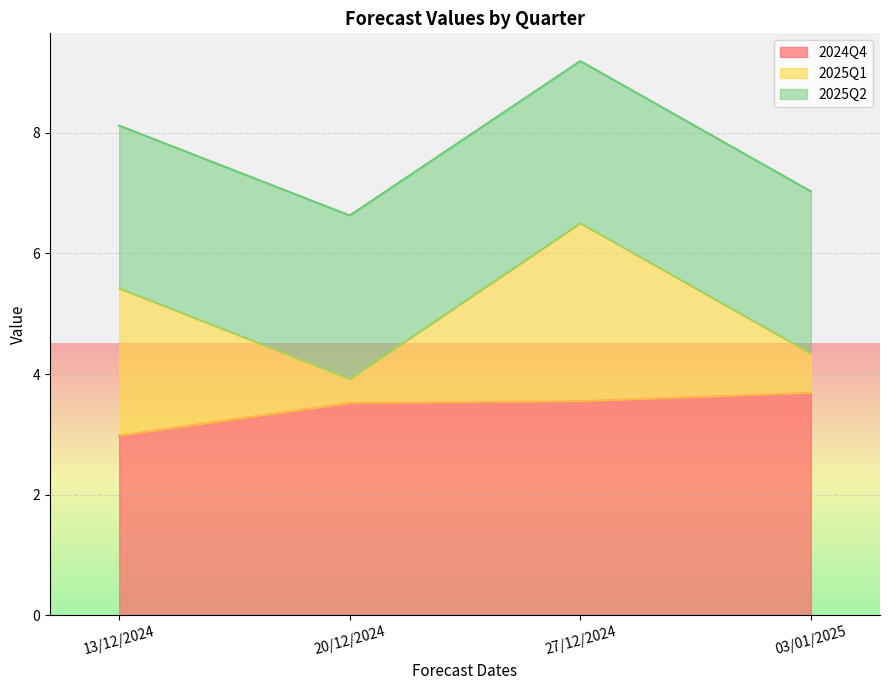

At which category does 2025Q1 reach its first local valley?

20/12/2024